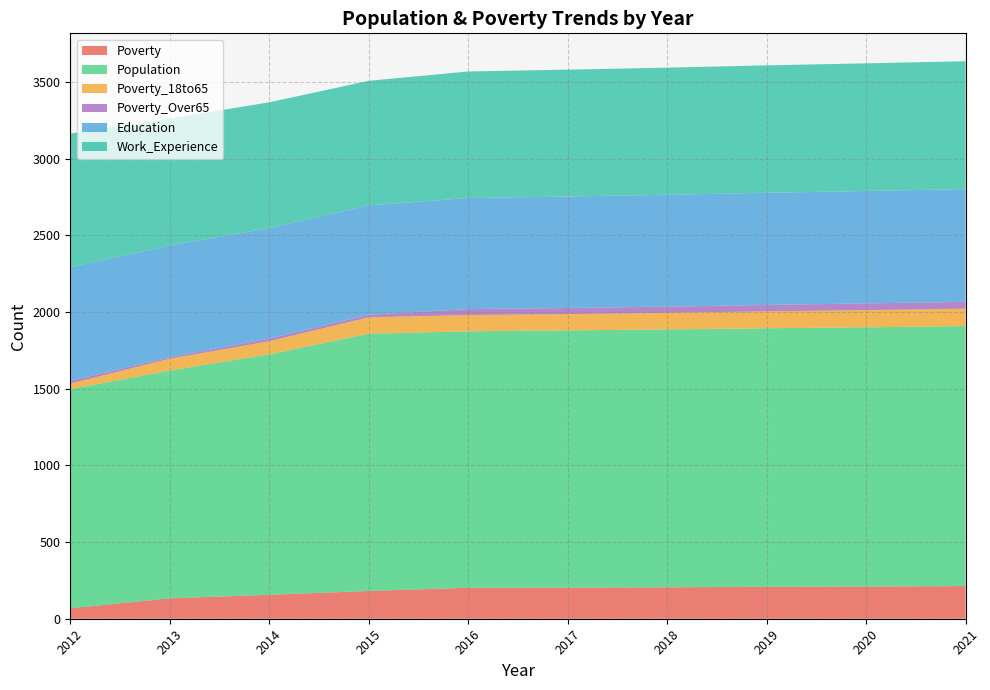

Reading left to right, list all the values displayed in this chart.

Poverty: 2012=68	2013=133	2014=156	2015=181	2016=202	2017=203	2018=205	2019=208	2020=210	2021=213
Population: 2012=1429	2013=1485	2014=1568	2015=1677	2016=1672	2017=1677	2018=1681	2019=1686	2020=1690	2021=1695
Poverty_18to65: 2012=36	2013=77	2014=85	2015=107	2016=106	2017=106	2018=108	2019=110	2020=112	2021=113
Poverty_Over65: 2012=18	2013=10	2014=18	2015=17	2016=39	2017=40	2018=41	2019=42	2020=44	2021=45
Education: 2012=741	2013=729	2014=720	2015=713	2016=724	2017=727	2018=729	2019=731	2020=733	2021=735
Work_Experience: 2012=871	2013=827	2014=820	2015=812	2016=825	2017=827	2018=829	2019=831	2020=832	2021=834